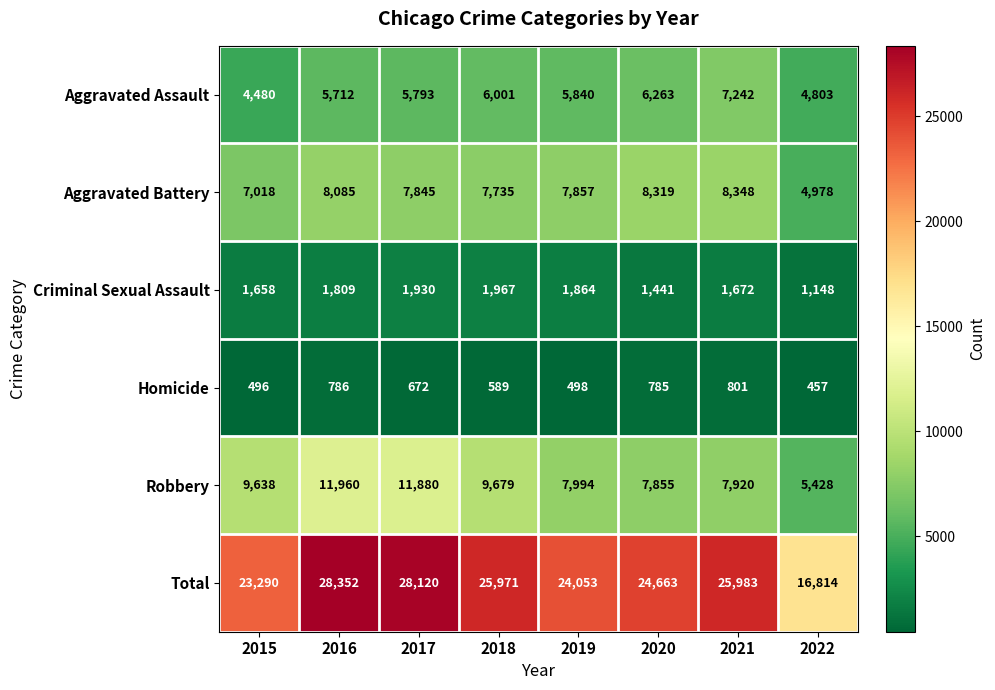

Between 2017 and 2020, which series saw the biggest shift?

Robbery